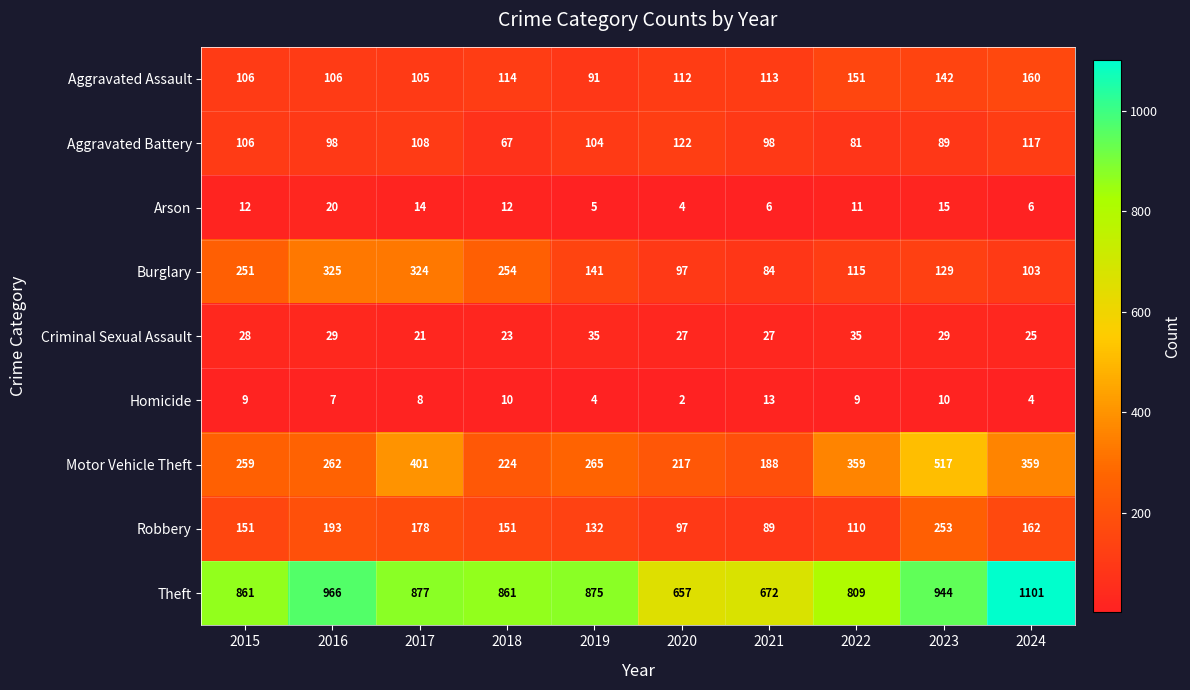

How many categories are shown in the chart?

10